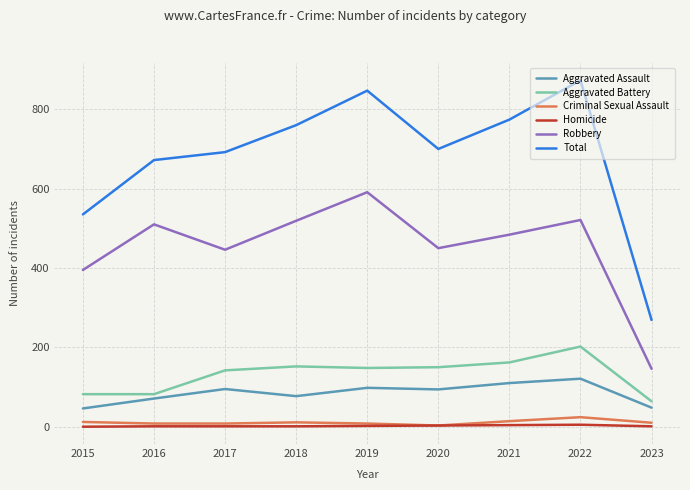

Rank the series by their maximum value, from highest to lowest.

Total, Robbery, Aggravated Battery, Aggravated Assault, Criminal Sexual Assault, Homicide